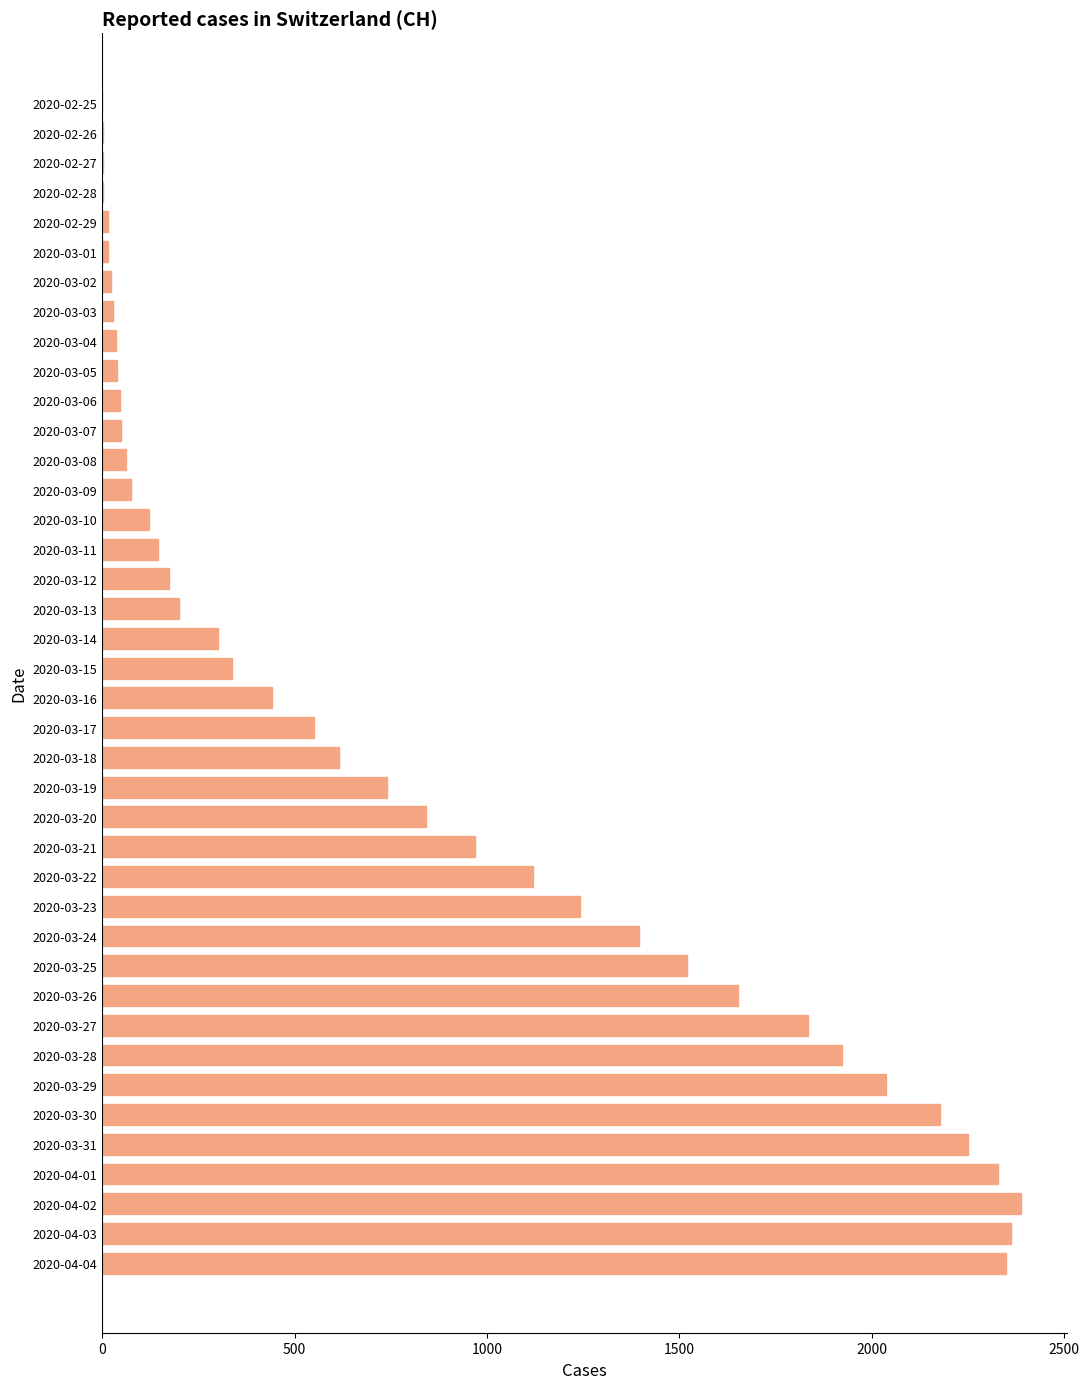

Which has a higher value, 2020-03-12 or 2020-04-04?

2020-04-04